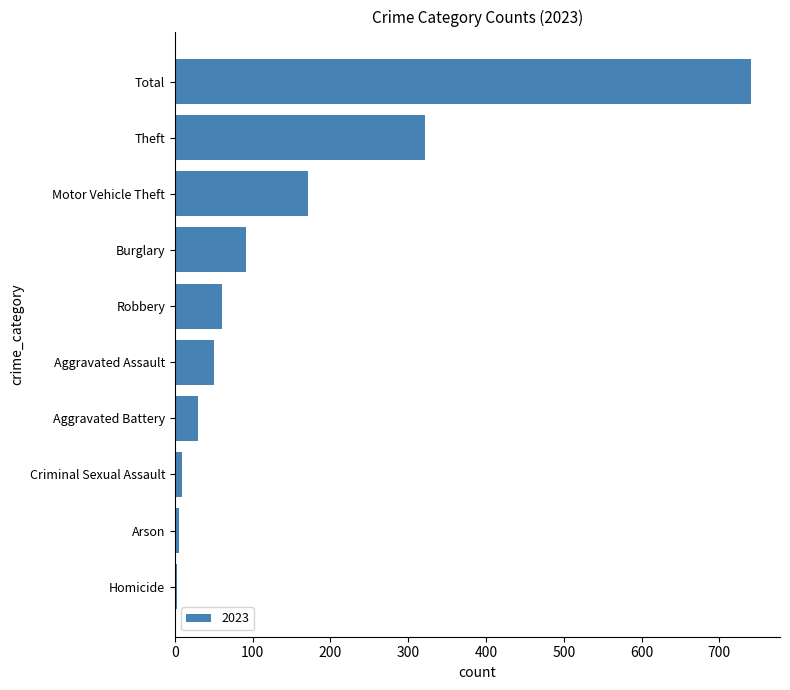

True or false: the data shows 89 at Robbery.

False